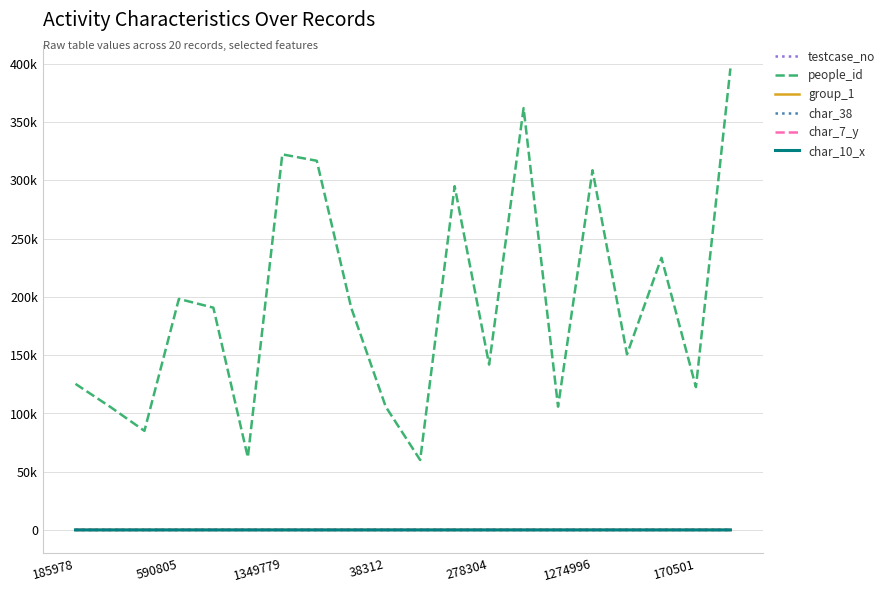

Which label corresponds to the largest value in the chart?

19